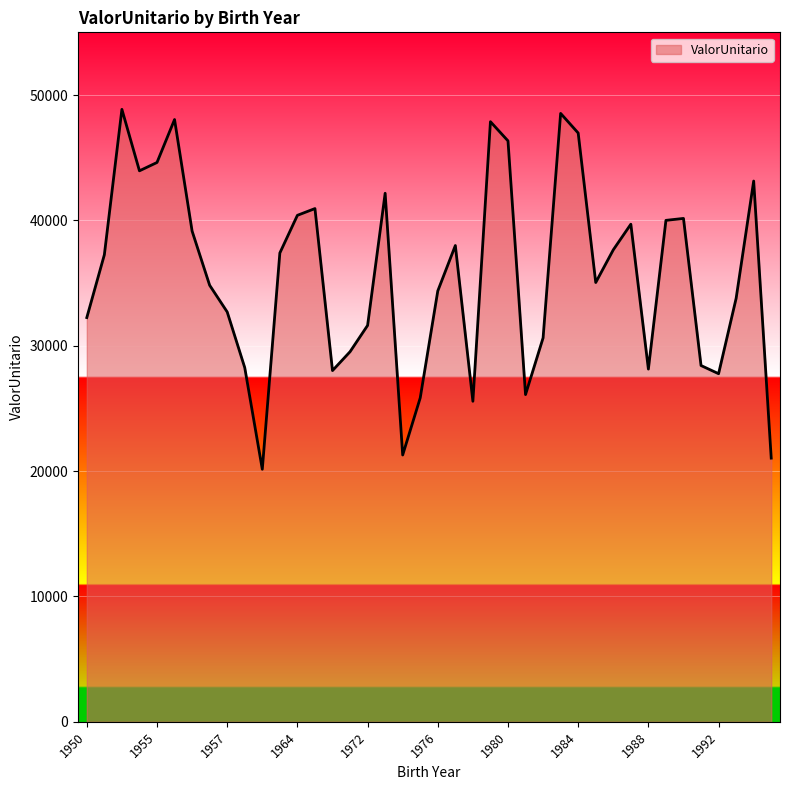

How many lines are shown in the chart?

1